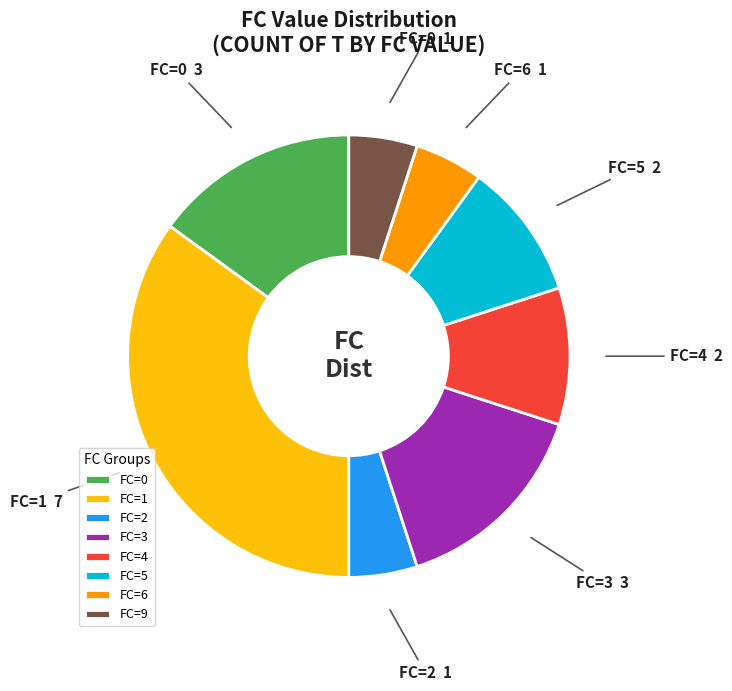

Is there any slice that represents more than half of the pie?

No